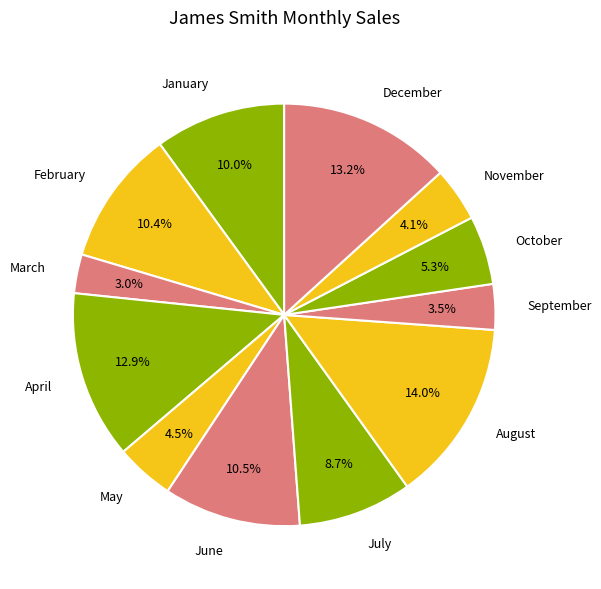

Which slice is the largest?

August